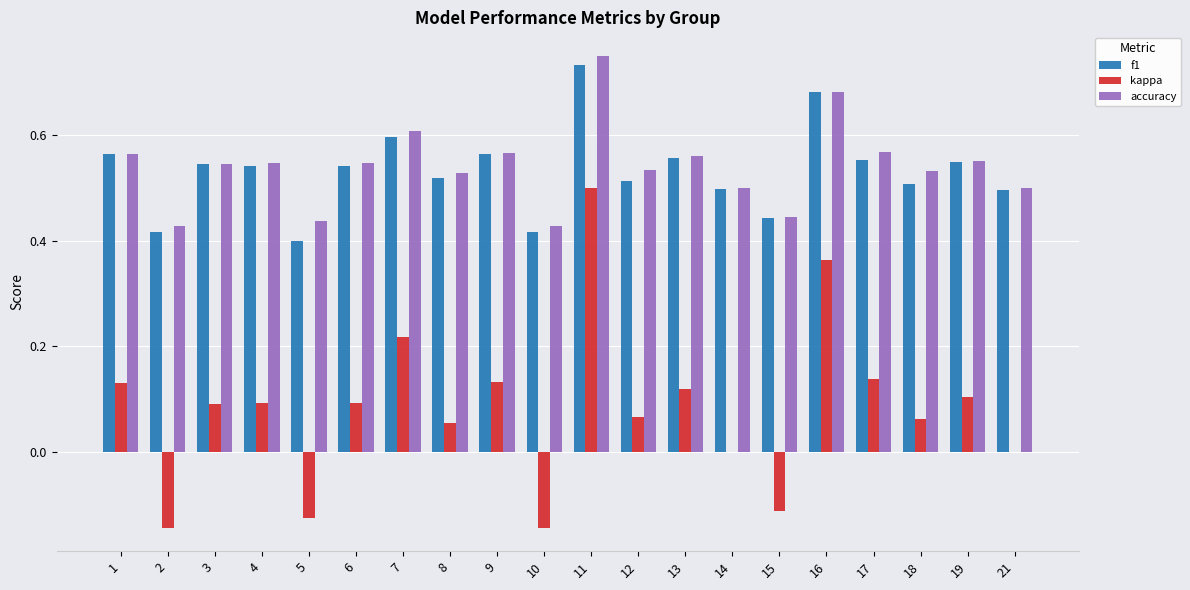

How many groups of bars are there?

20